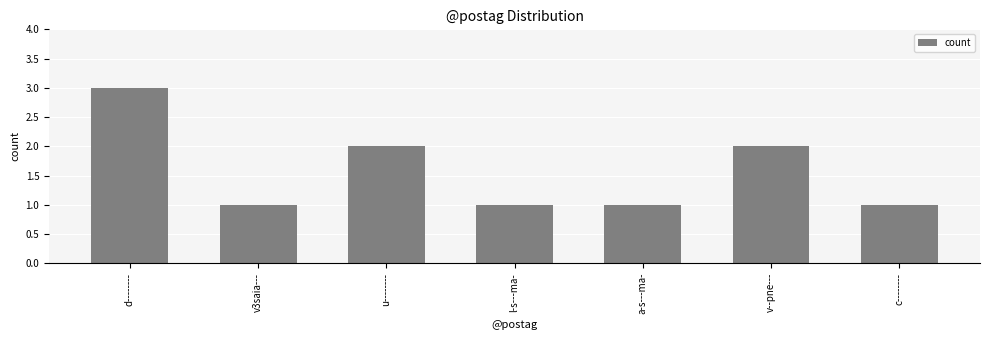

Between d-------- and l-s---ma-, which is larger?

d--------